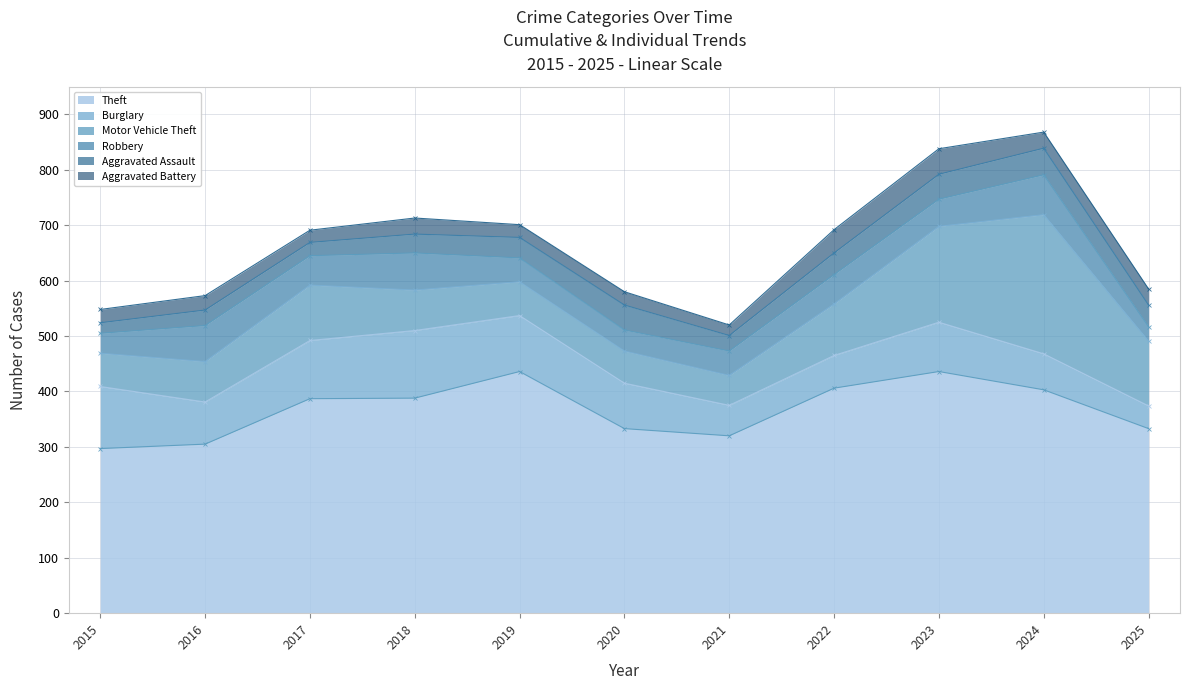

Where is the first local minimum for Aggravated Battery?

2017